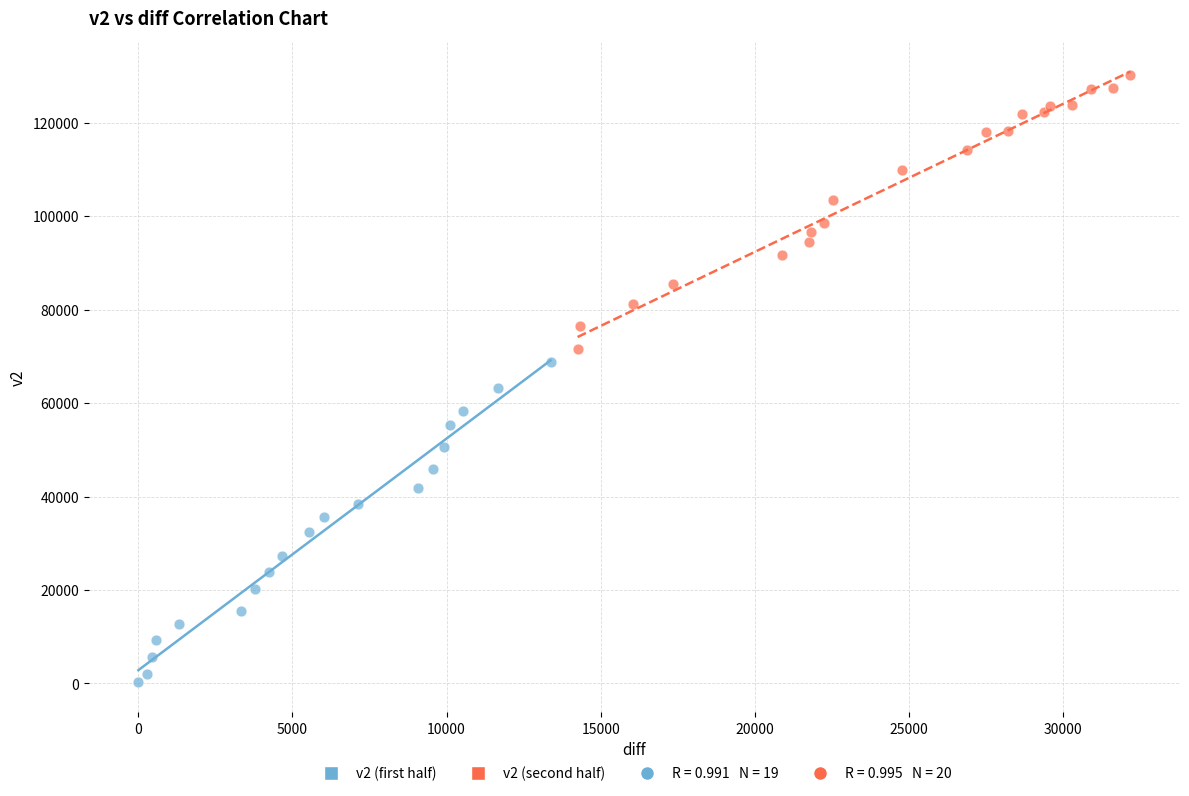

Which series reaches the minimum Y coordinate?

v2 (first half)